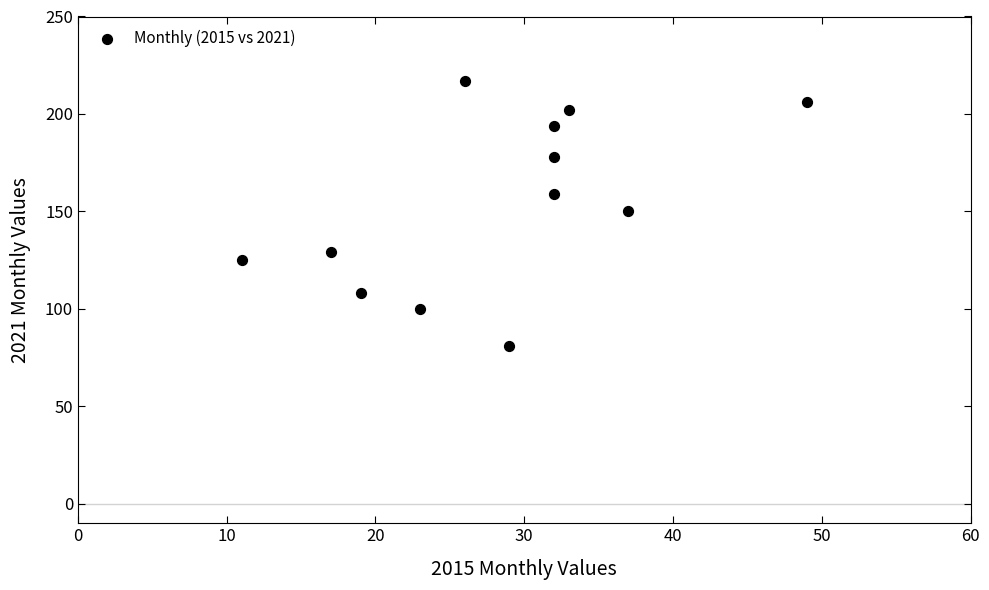

What is the range of X values (max minus min)?

38